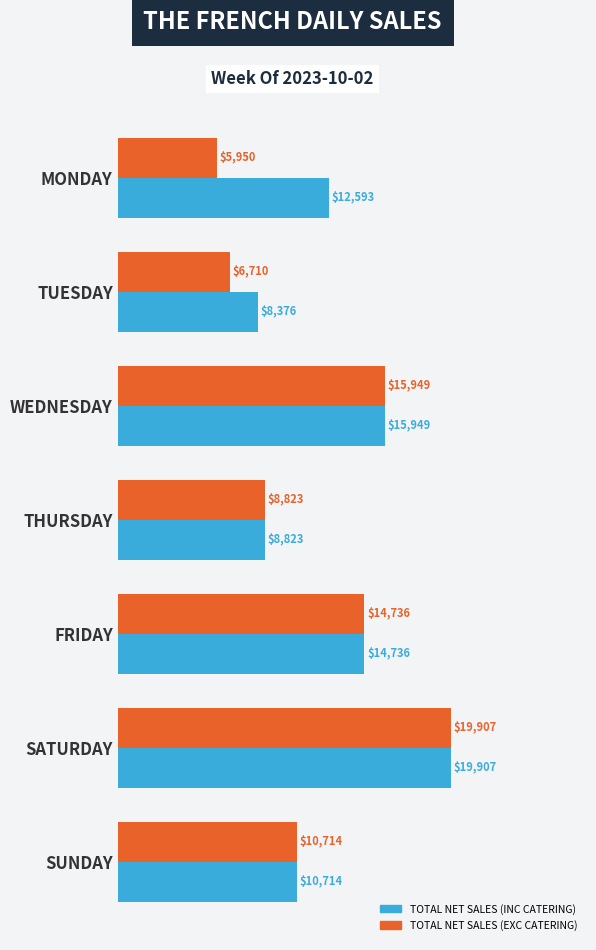

At which label is TOTAL NET SALES (INC CATERING) closest to 14141?

FRIDAY